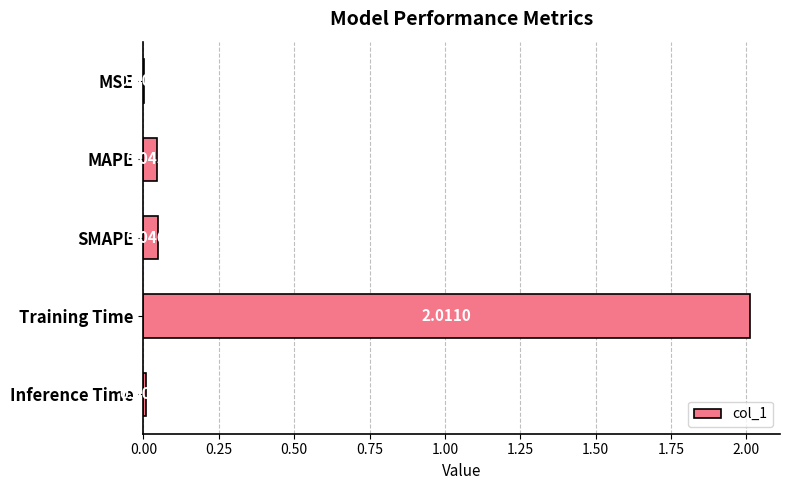

How many data points does each series have?

5